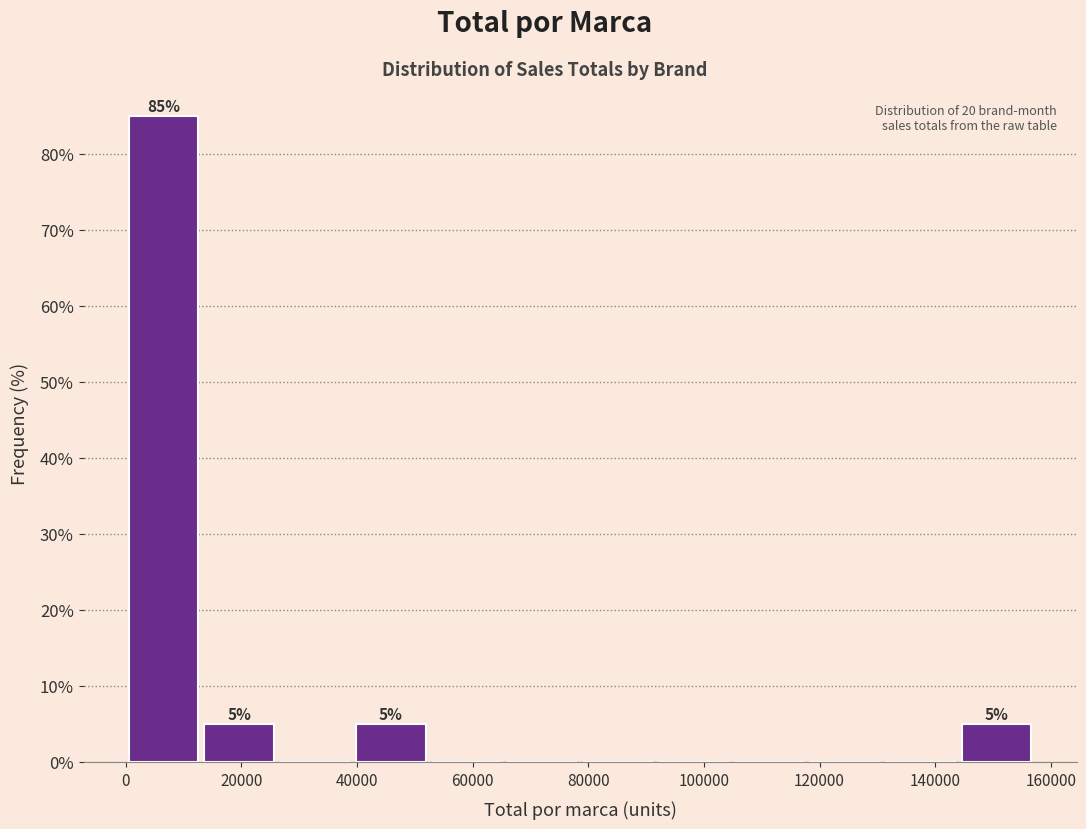

Which range on the x-axis has the tallest bar?

0 to 14000